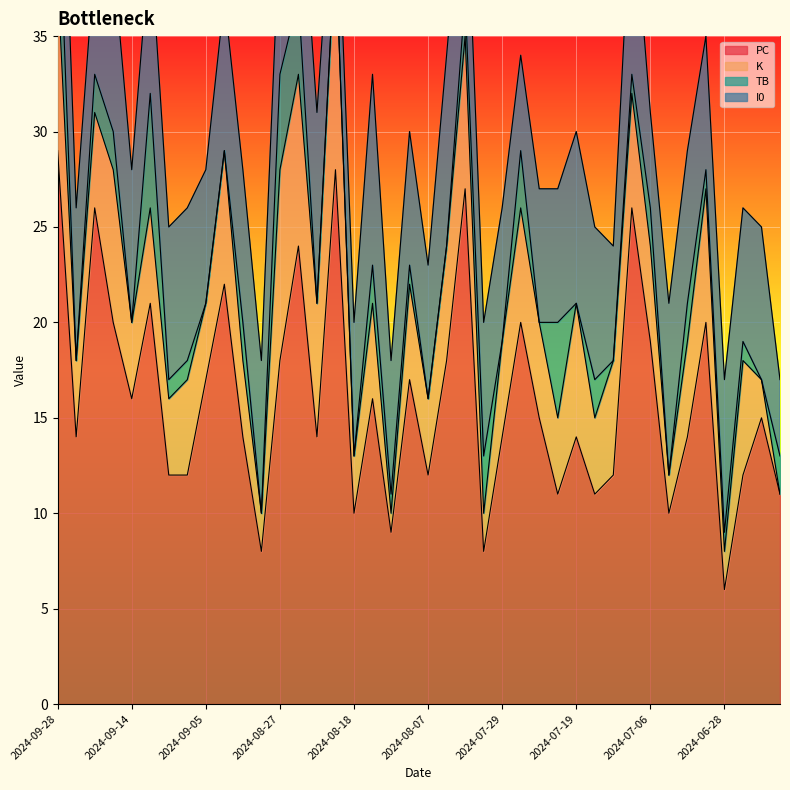

Which category has the highest value across all series?

2024-09-28